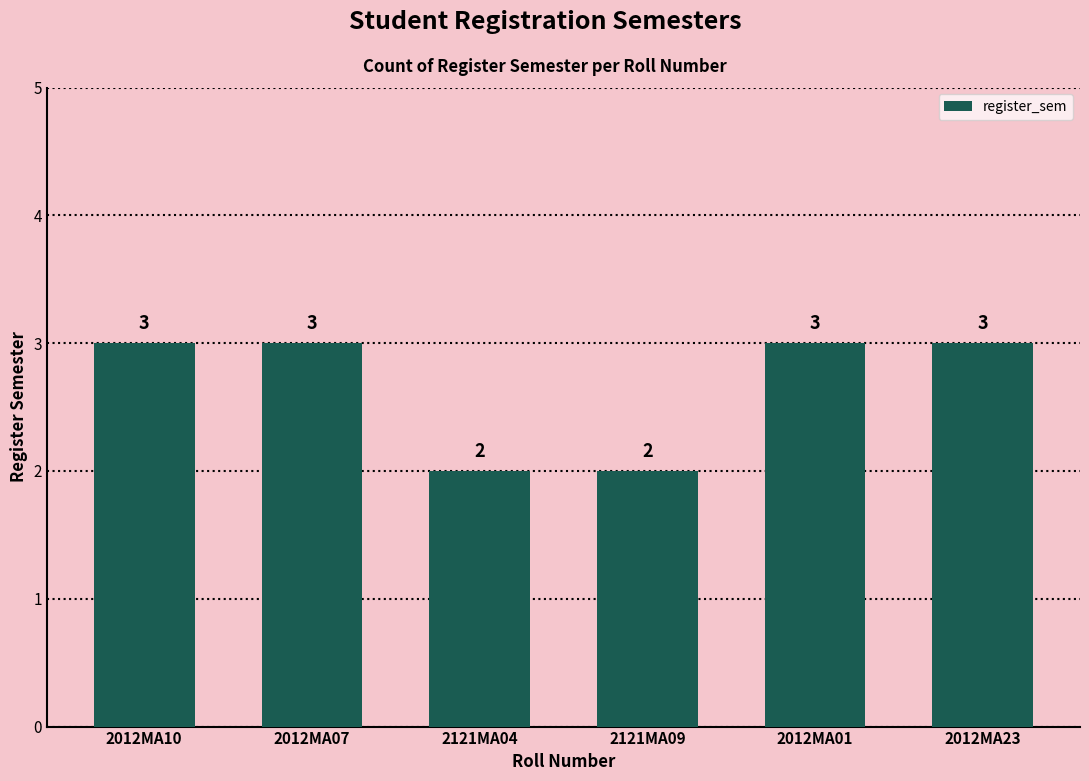

What is the label of the 4th bar from the left?

2121MA09